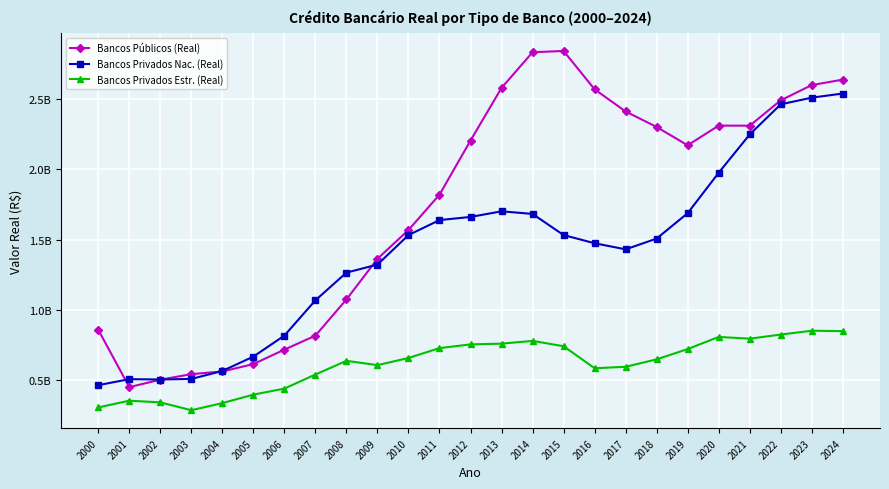

Is this an area chart (filled region under the line)?

No